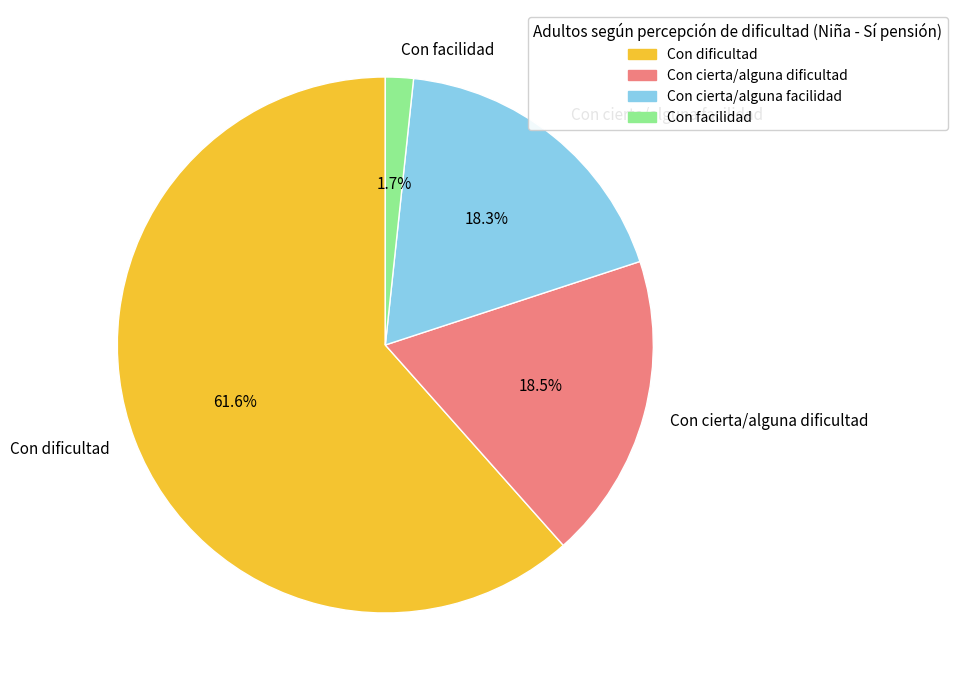

Combined, do Con facilidad and Con dificultad account for over 50%?

Yes